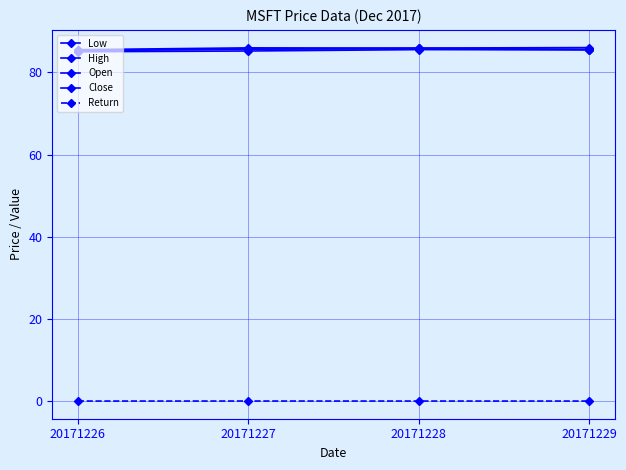

How many lines are shown in the chart?

5